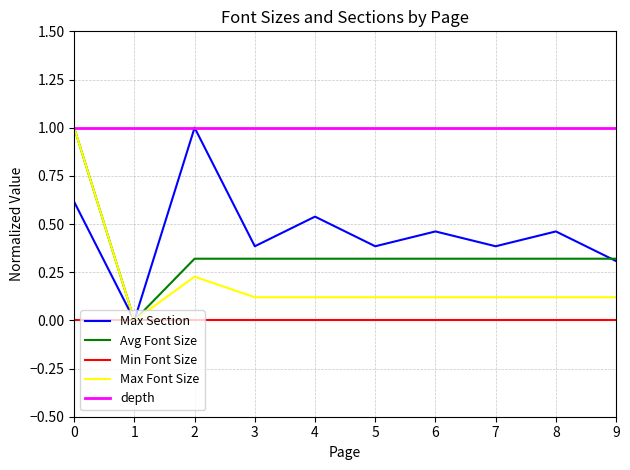

What is the highest value of the Max Section series?

1.0